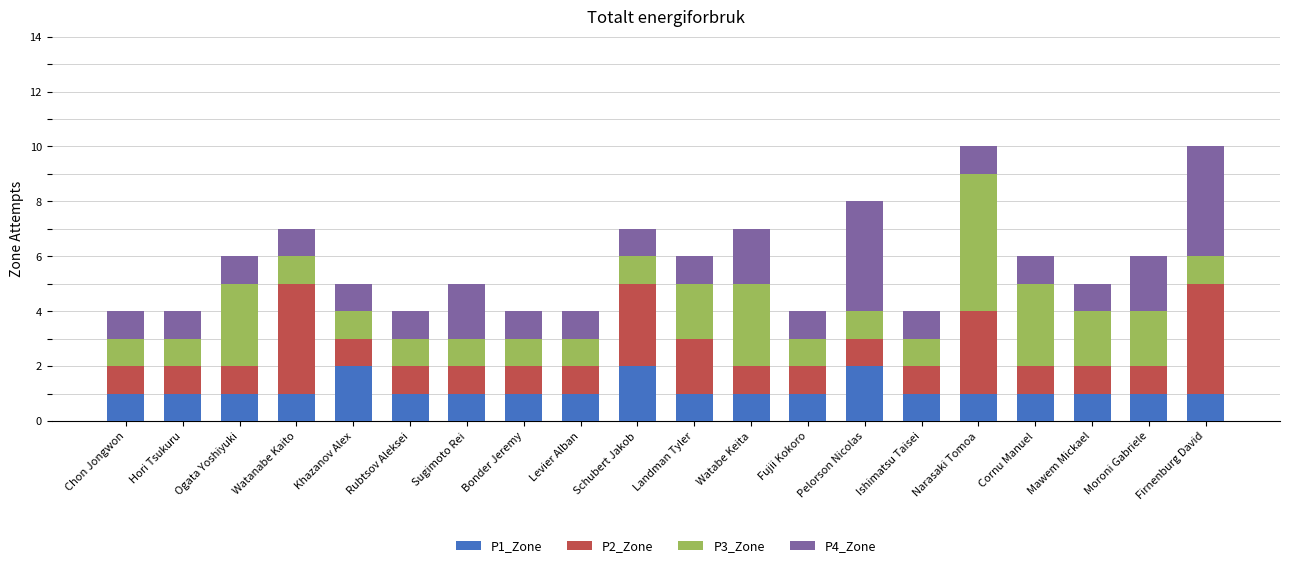

The value of P1_Zone at Mawem Mickael is 1. True or false?

True